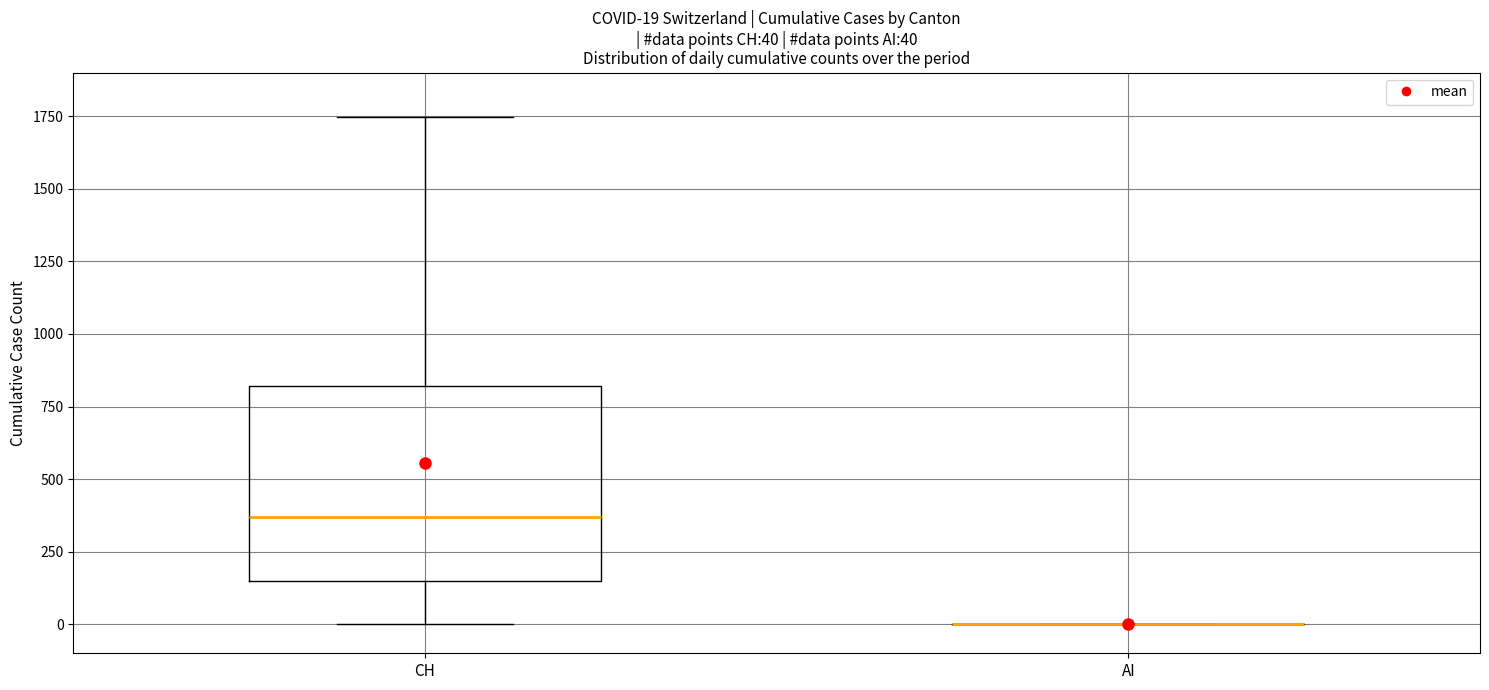

Comparing the boxes themselves (not the whiskers), which one is the tallest?

CH